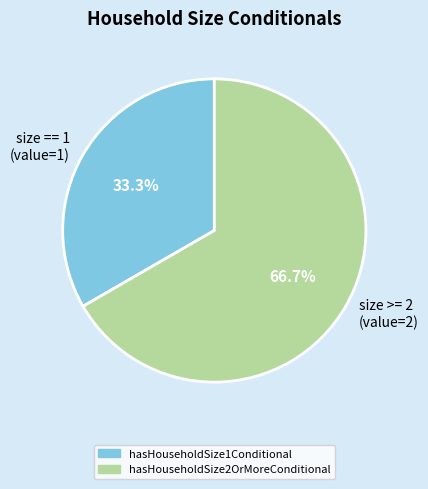

To the nearest percent, what is the difference between the largest and smallest slice percentages?

33%